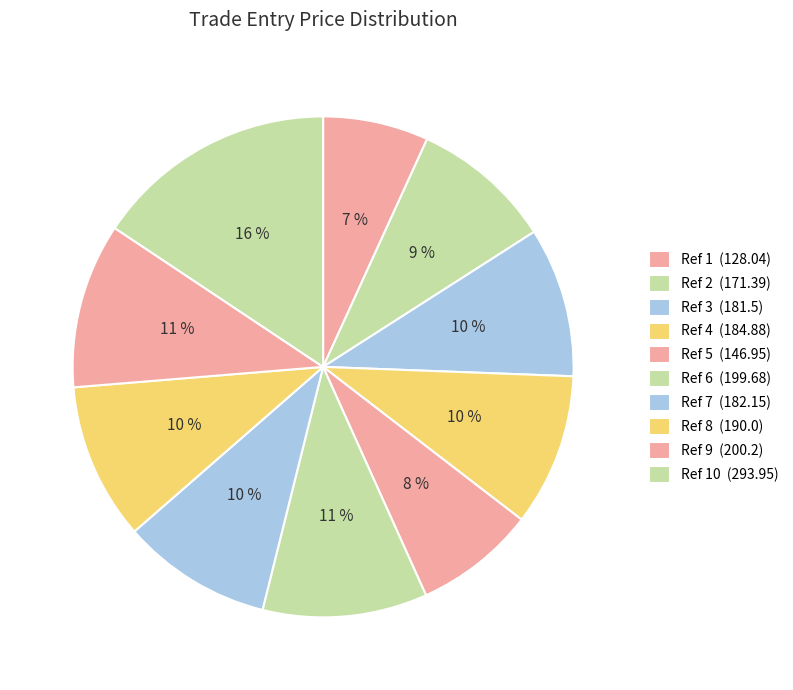

How many slices are in this pie chart?

10